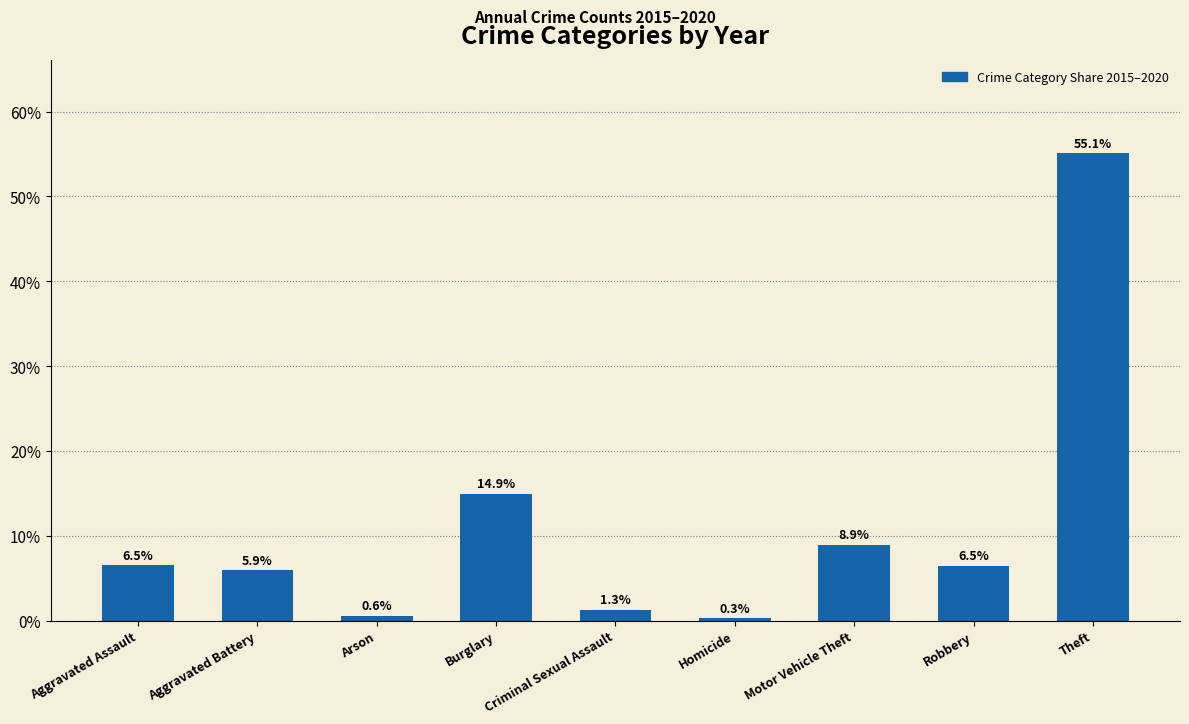

Approximately how many times larger is the value at Aggravated Battery compared to Robbery?

0.9